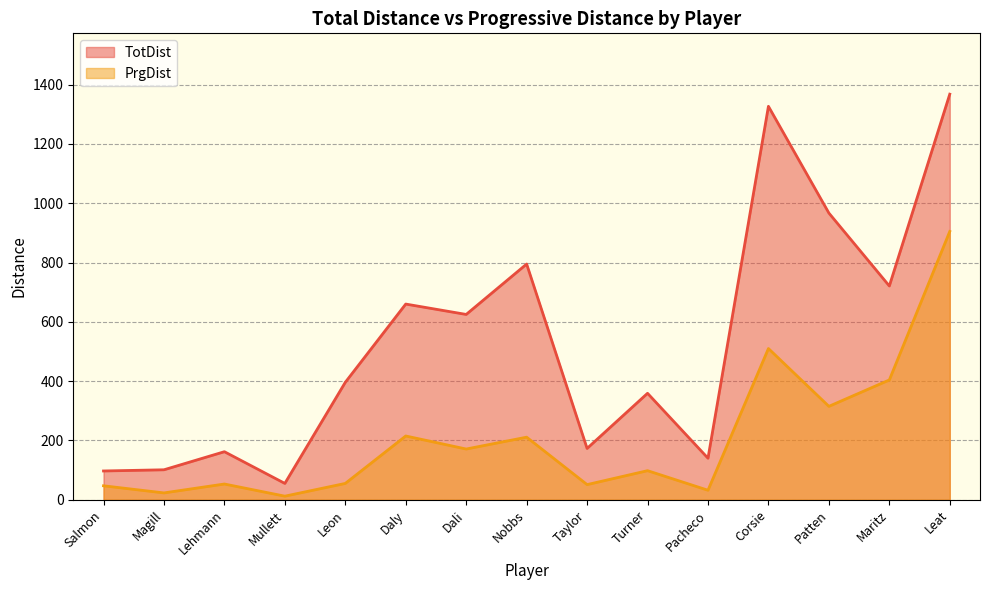

What is the label of the 1st point from the left?

Salmon